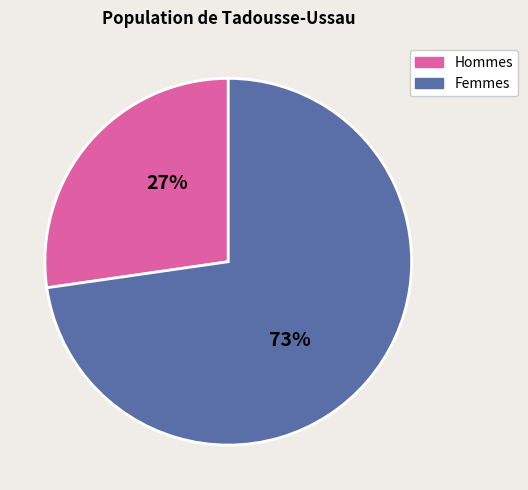

Does any single category account for the majority?

Yes